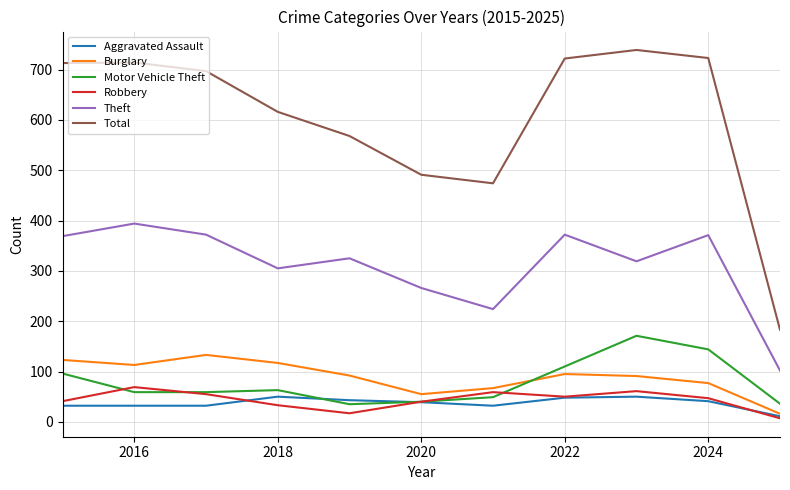

What are all the series names shown in the legend?

Aggravated Assault, Burglary, Motor Vehicle Theft, Robbery, Theft, Total